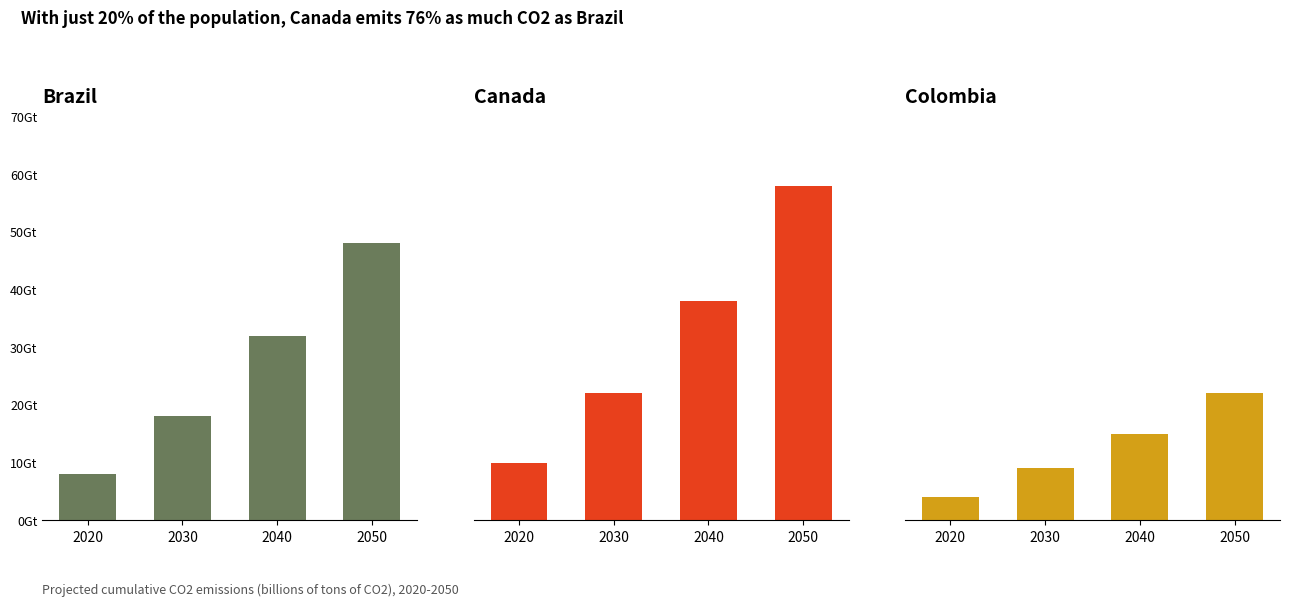

At which category is the sum across all series the highest?

2050